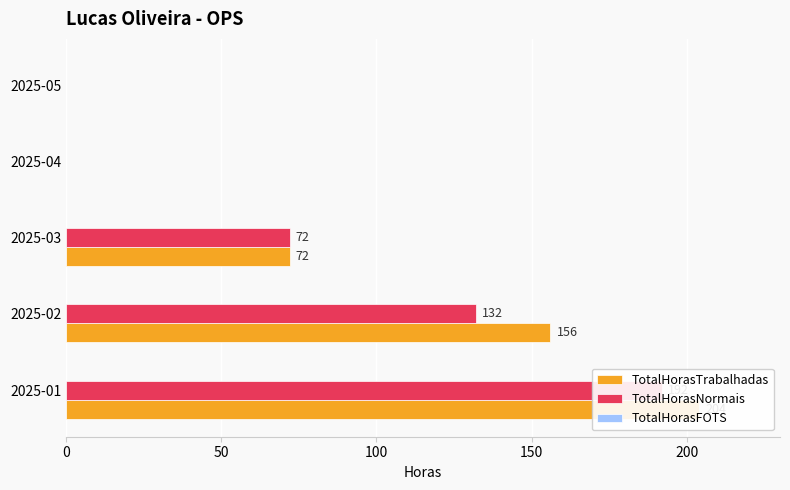

What are all the series names shown in the legend?

TotalHorasTrabalhadas, TotalHorasNormais, TotalHorasFOTS